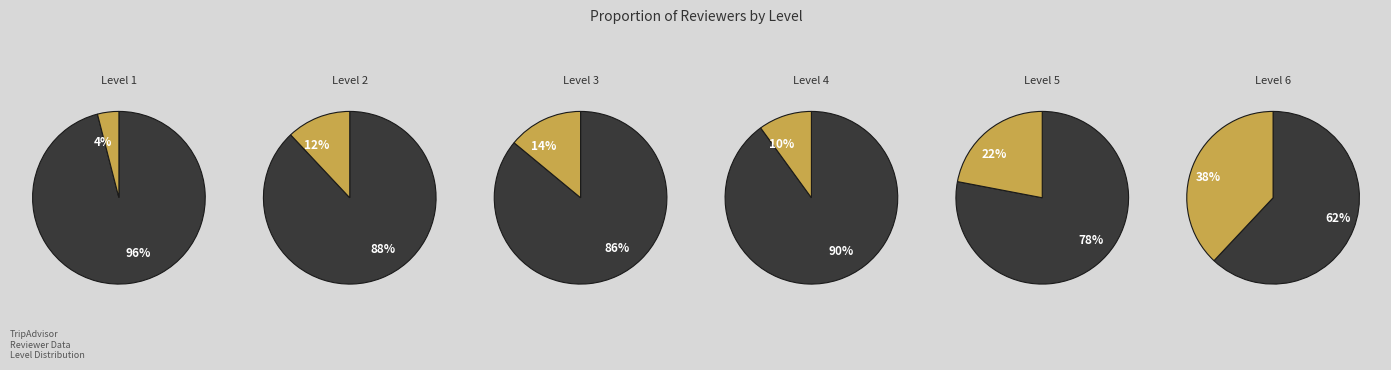

Rank the categories by value from highest to lowest.

level_6, level_5, level_3, level_2, level_4, level_1